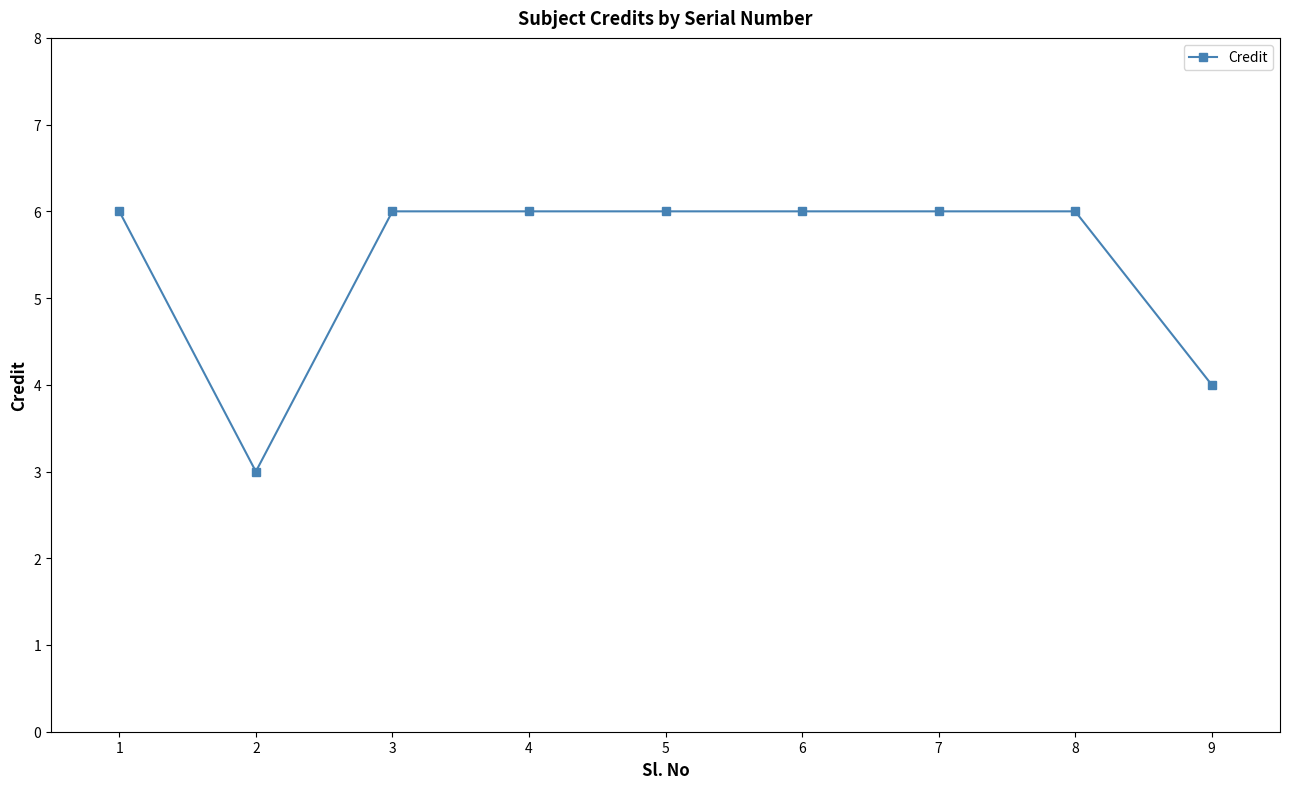

What is the value of the 9th point from the left?

4